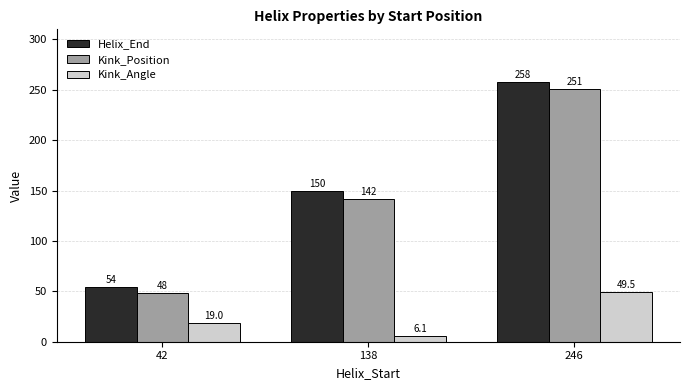

Which series has the largest range (max minus min)?

Helix_End